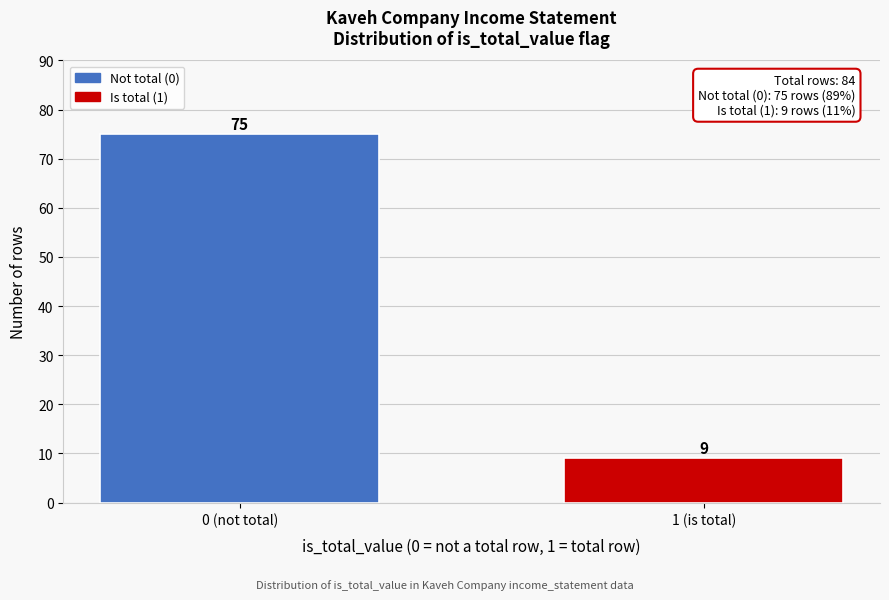

Reading right to left, transcribe all the data shown in this chart.

1 (is total)=9	0 (not total)=75